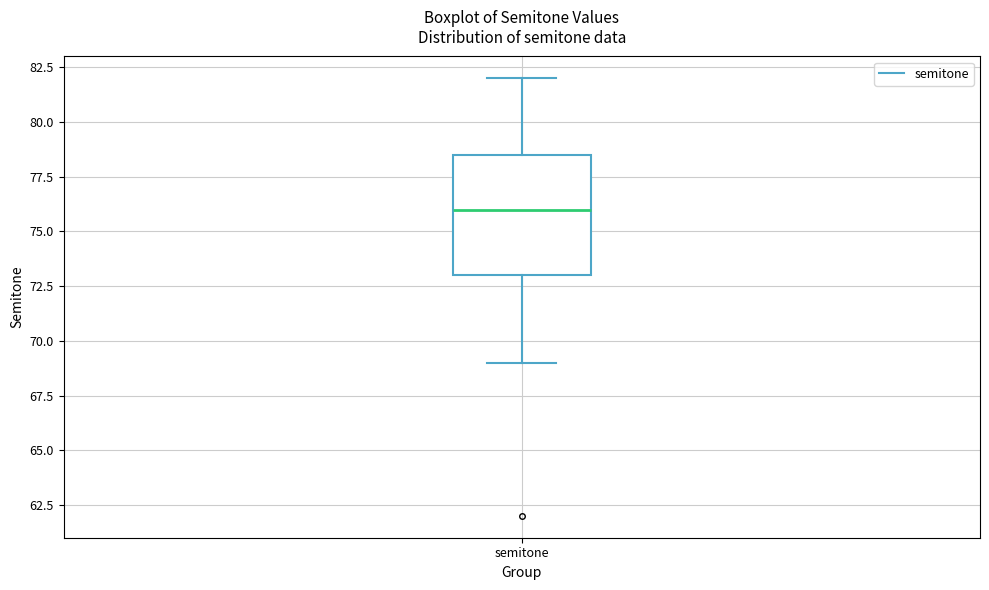

Transcribe this box plot: give where the median line is, the range the box spans, and where the two whiskers end, as read against the y-axis. The values are not printed on the chart, so give them approximately, as read against the axis.

median 76.0, box 73.0 to 78.5, whiskers 69.0 to 82.0